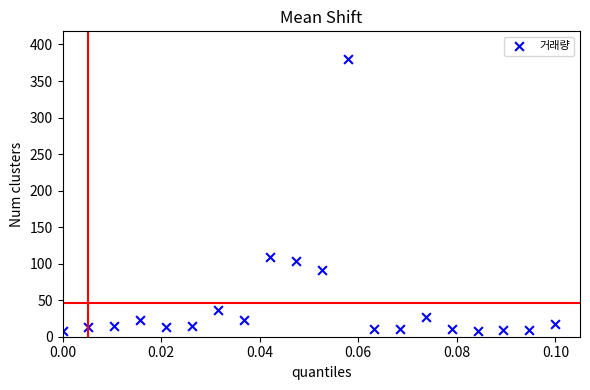

What Y value in the scatter plot is closest to 193?

108.5